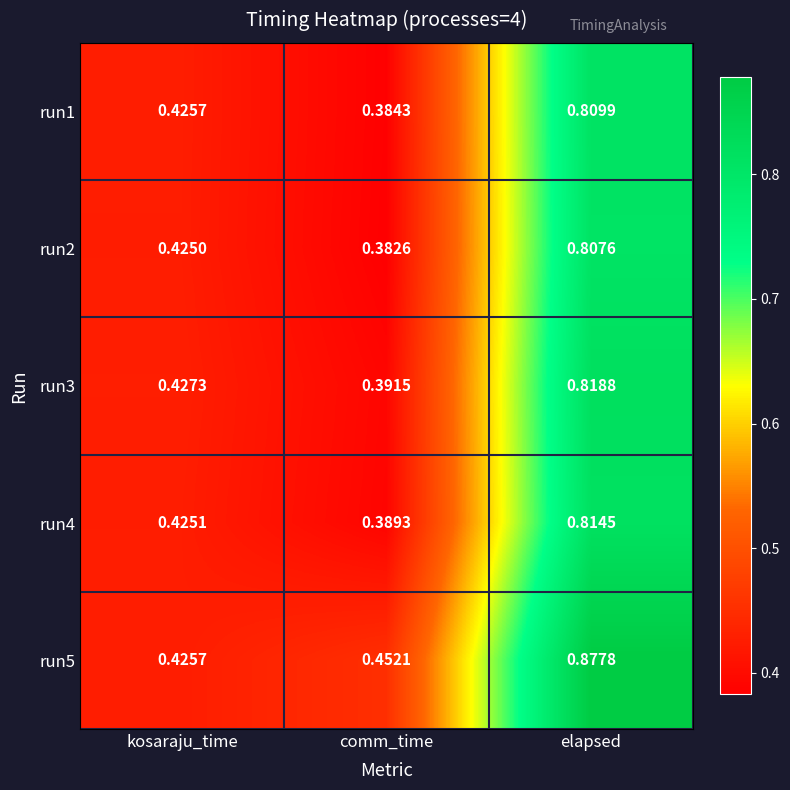

Where is run2 nearest to the value 0?

comm_time